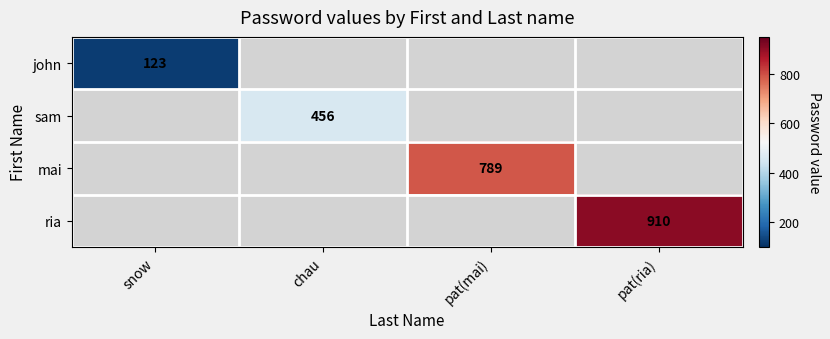

How many distinct data groups are displayed?

4